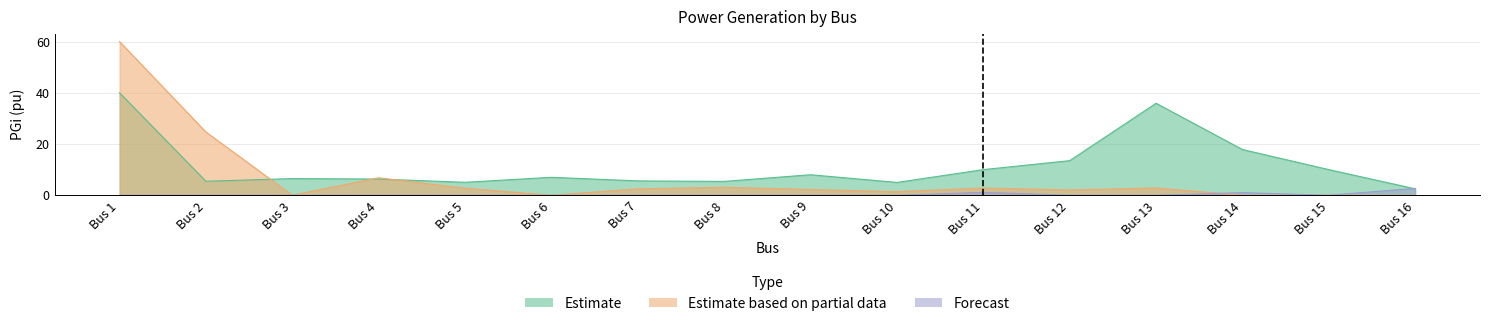

What is the difference between the maximum and second lowest values in the Estimate series?

35.0